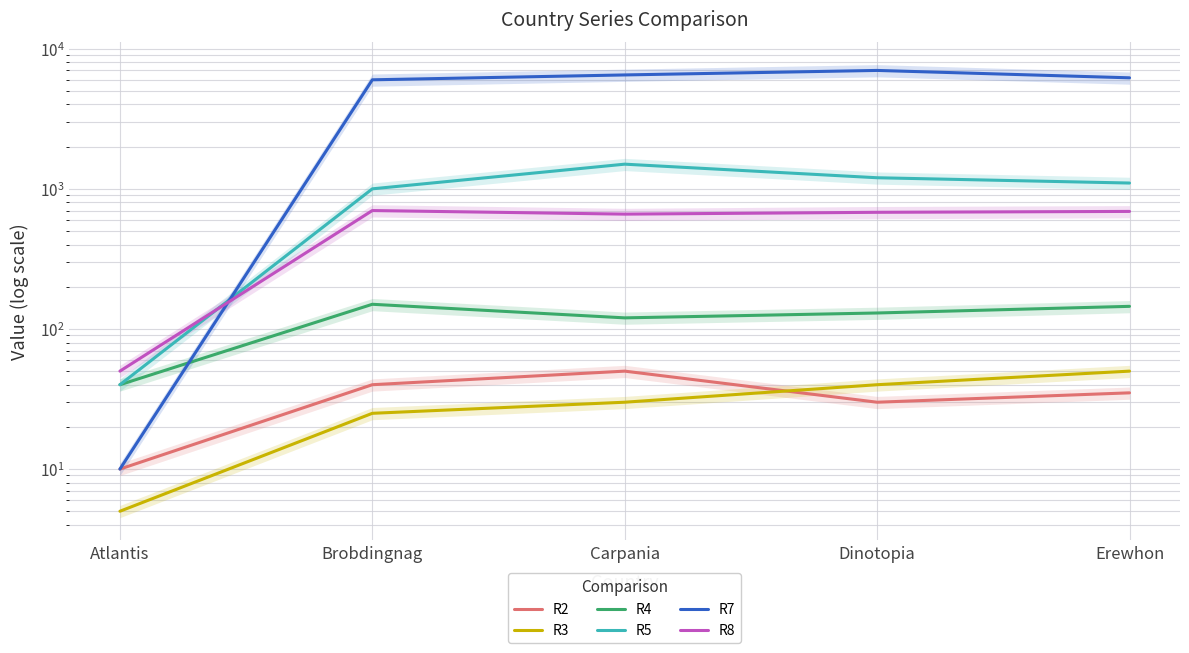

At which category is the sum across all series the highest?

Dinotopia